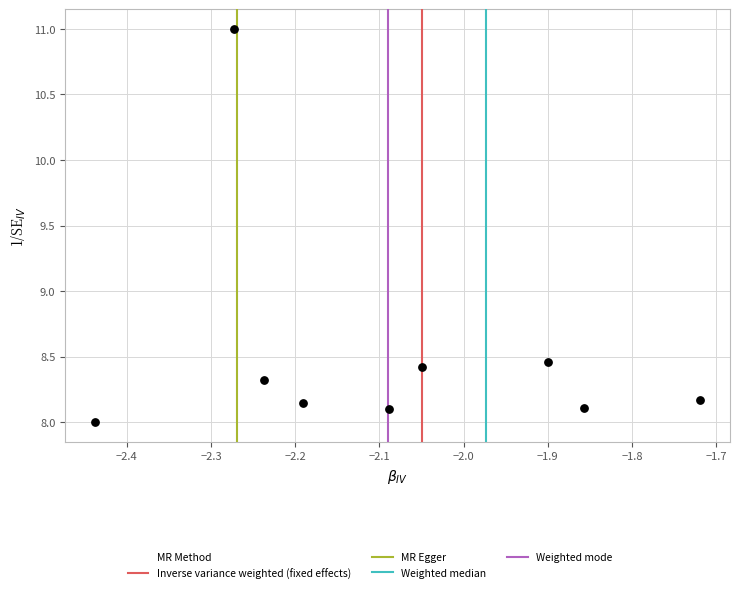

What is the range of X values (max minus min)?

0.7